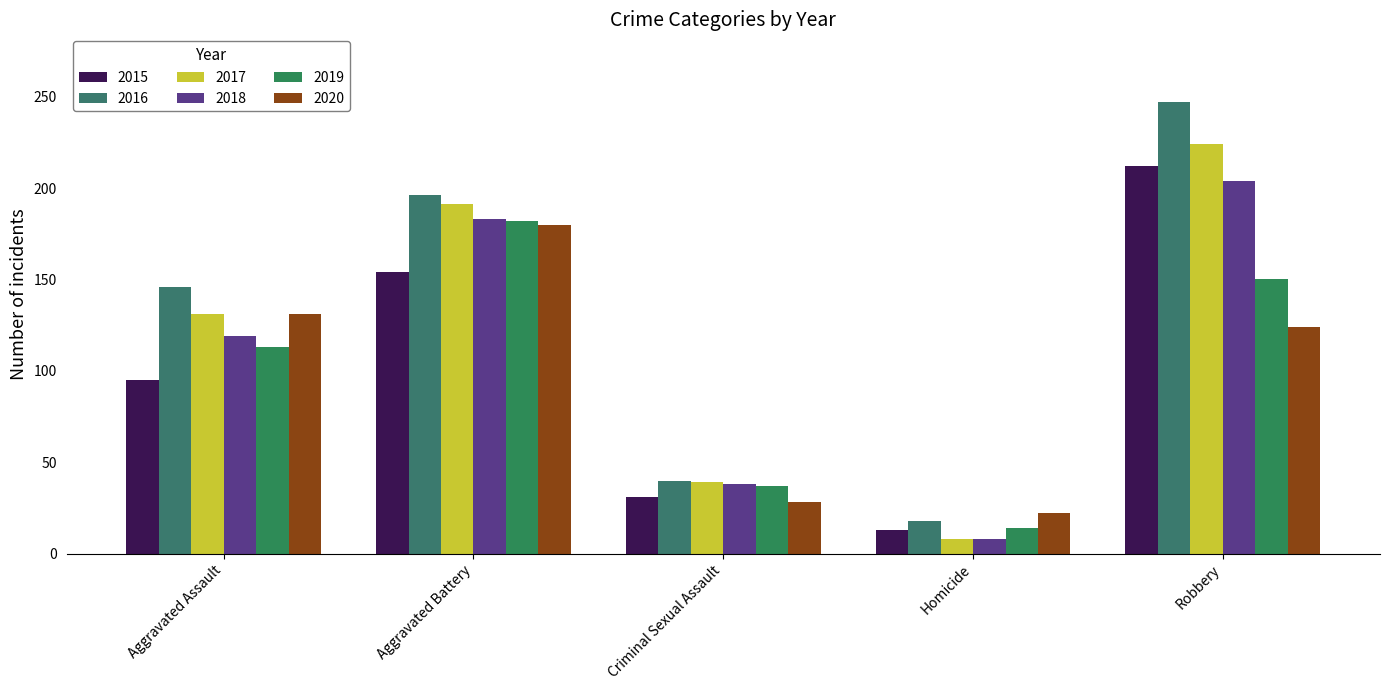

What is the sum of all 2015 values?

505